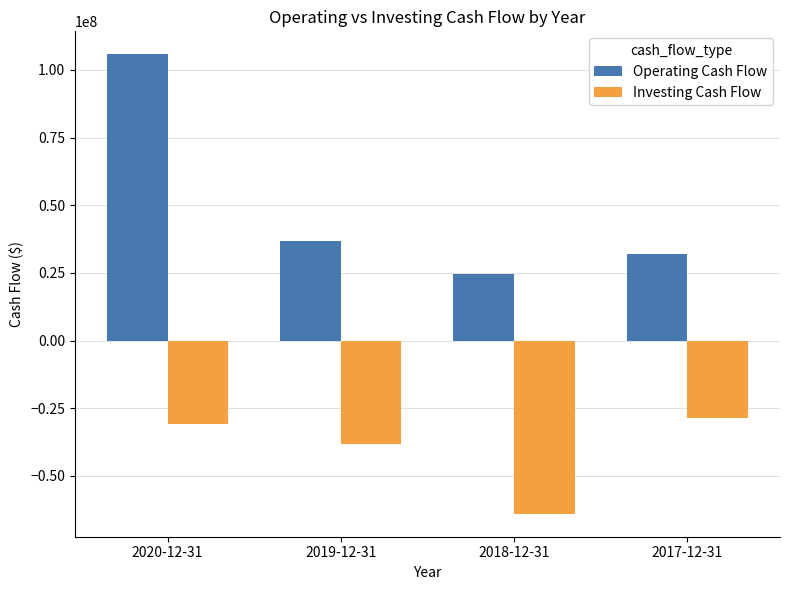

How many bars are there in total?

8